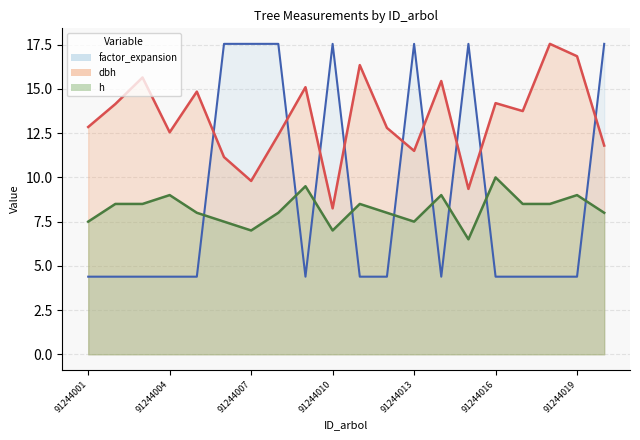

List the series in order of their peak value, highest first.

dbh, factor_expansion, h